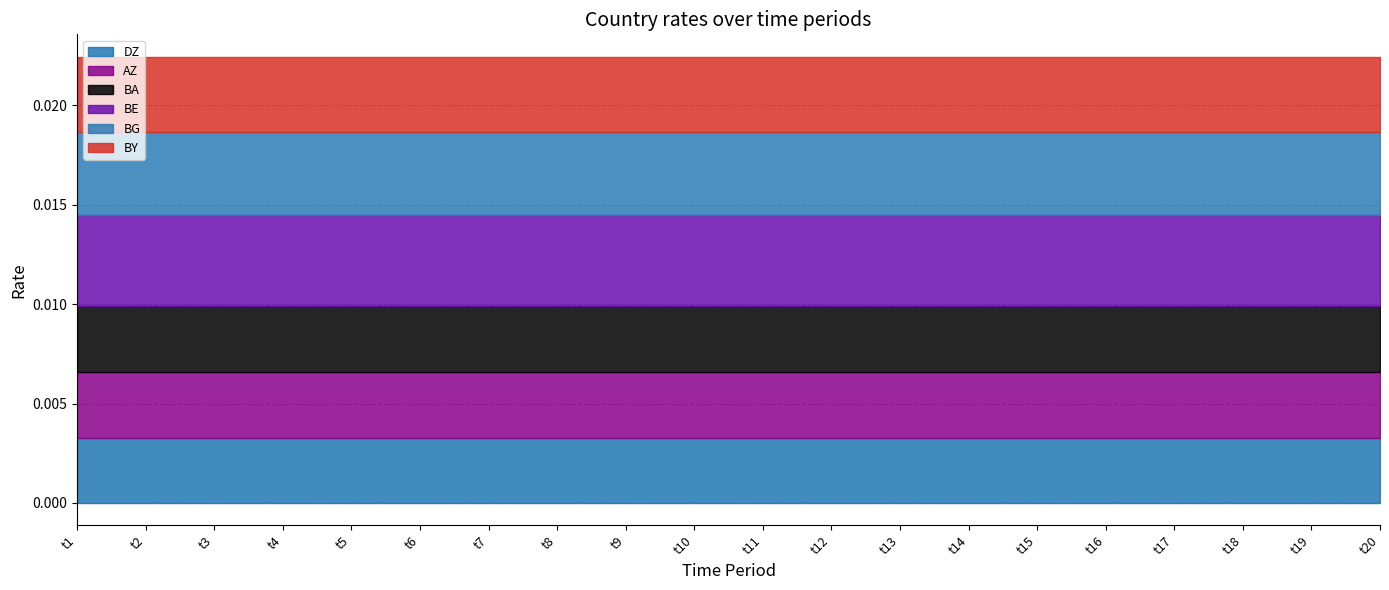

Rank the categories by DZ value from lowest to highest.

t13, t14, t15, t16, t17, t18, t19, t20, t1, t2, t3, t4, t5, t6, t7, t8, t9, t10, t11, t12